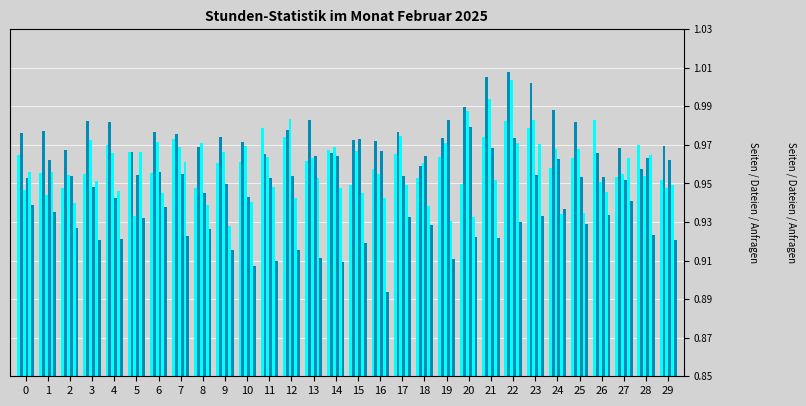

What is the smallest value displayed?

0.9